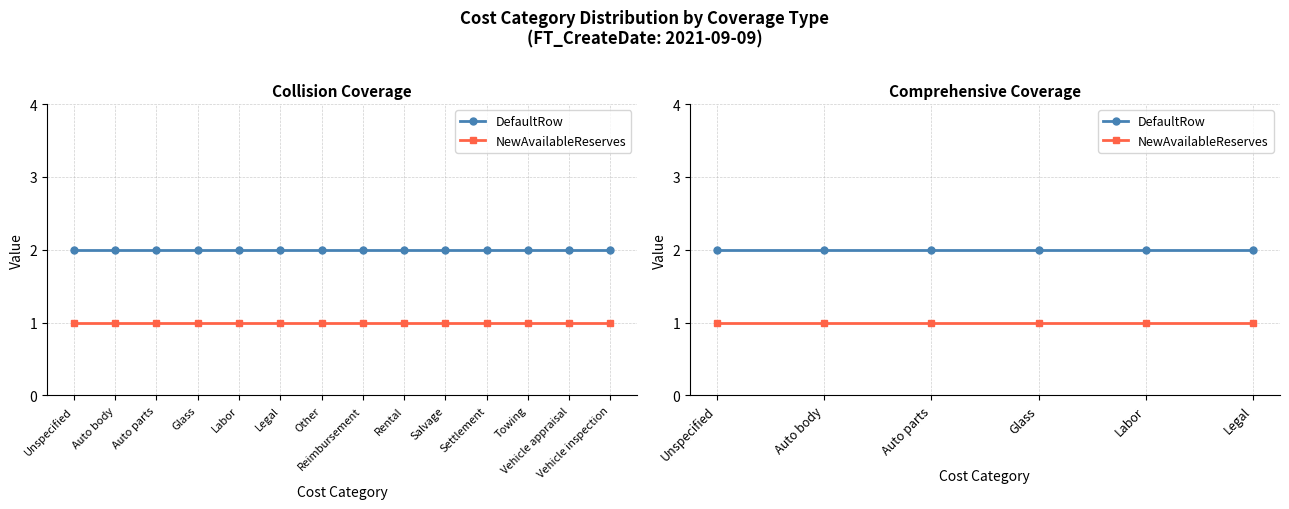

What is the label of the 2nd point from the left?

Auto body